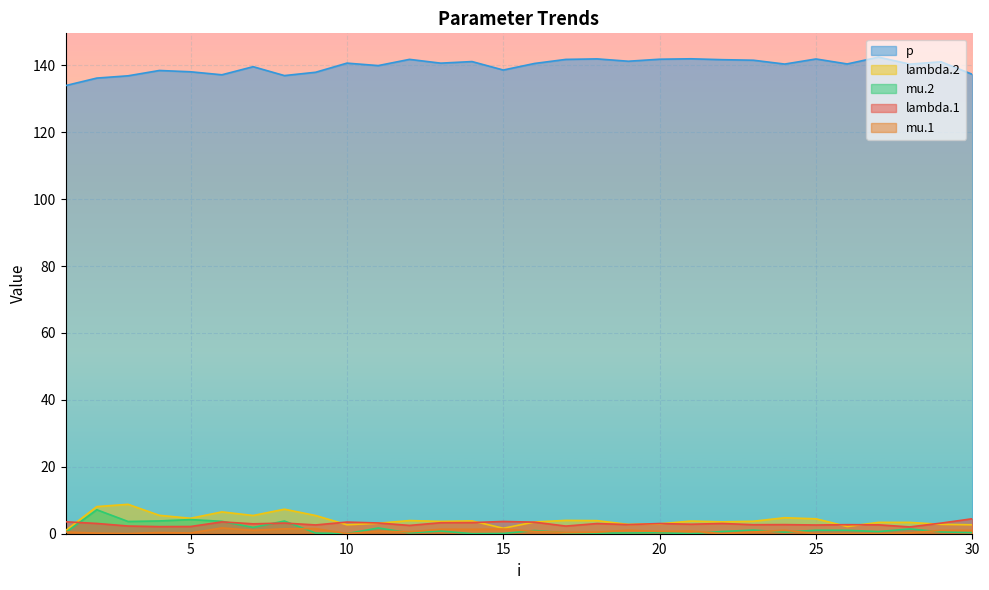

At which category does mu.2 reach its first local valley?

3